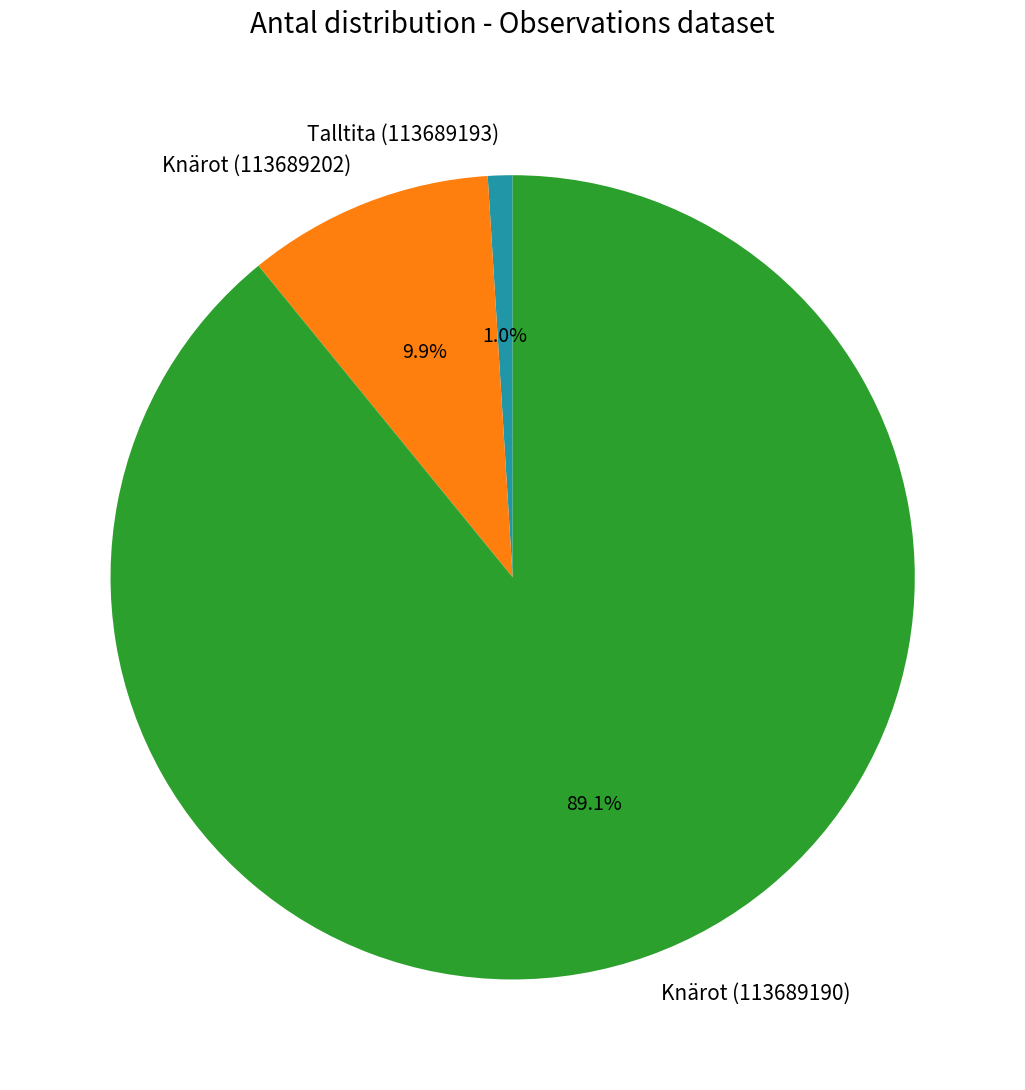

What percentage is the Knärot (113689190) slice, to the nearest percent?

89%